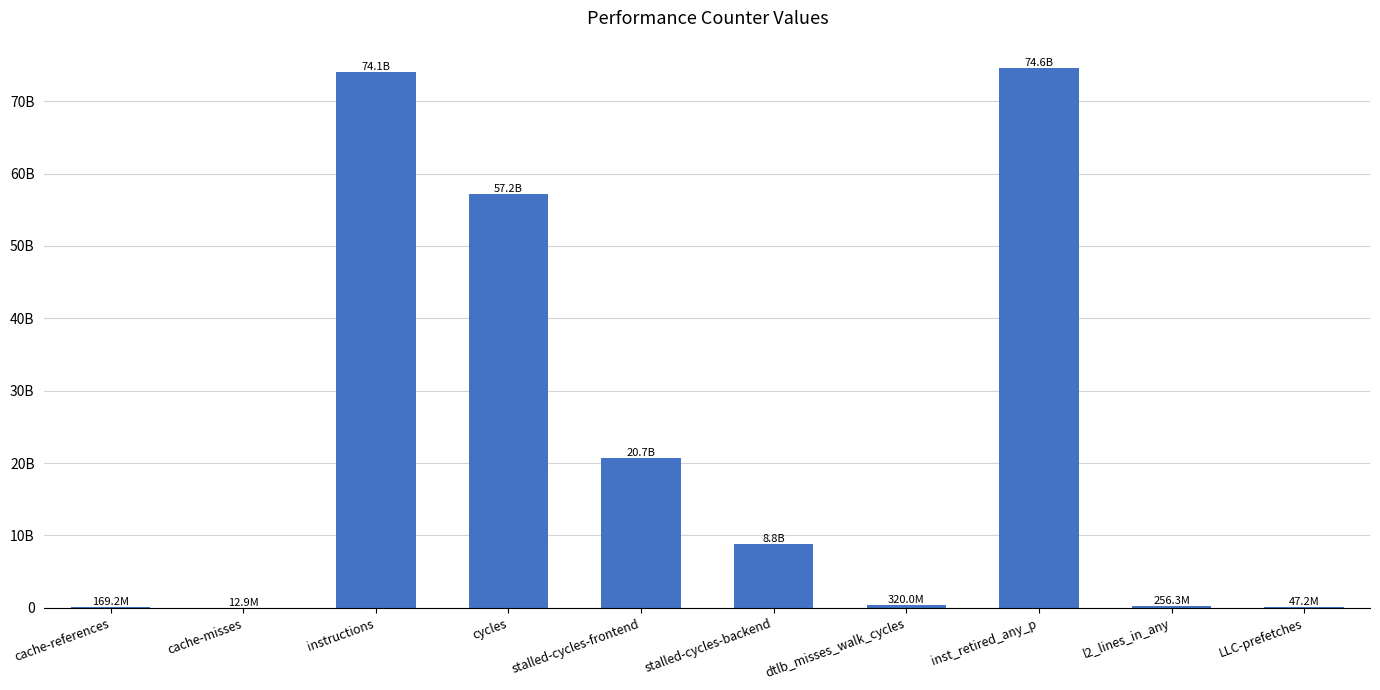

What is the difference between the maximum and second lowest values?

74579749695